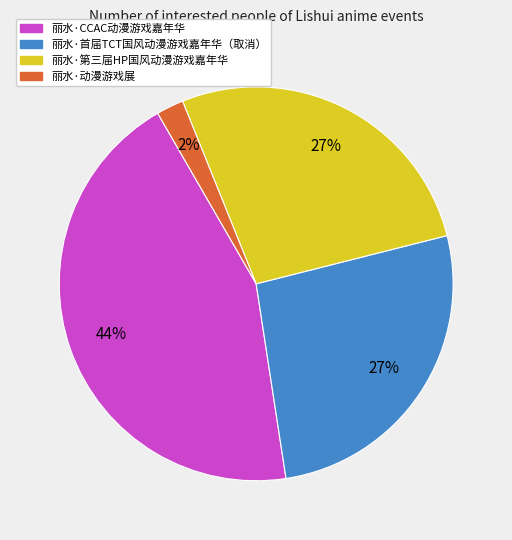

To the nearest percent, what is the average slice percentage?

25%